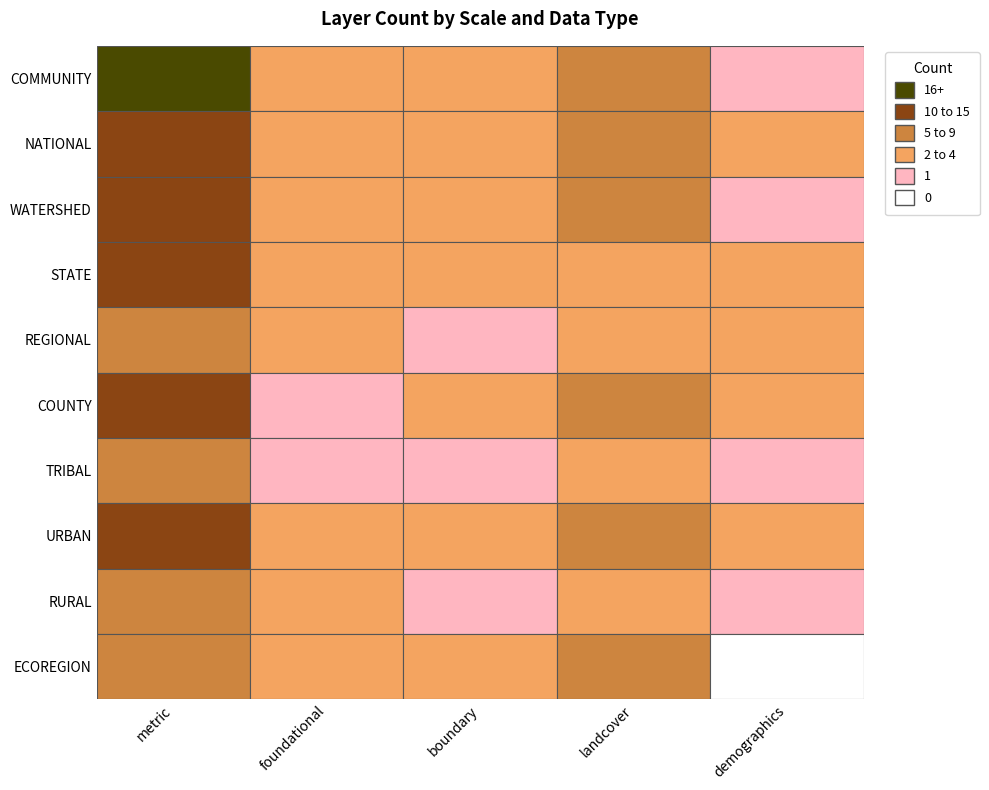

List the series in order of their peak value, lowest first.

TRIBAL, RURAL, REGIONAL, ECOREGION, STATE, URBAN, WATERSHED, COUNTY, NATIONAL, COMMUNITY